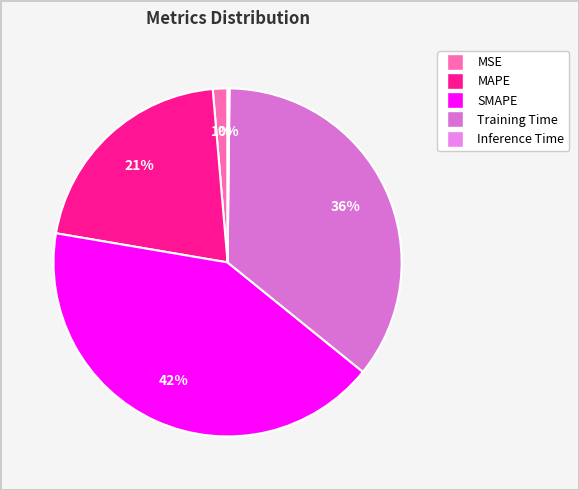

What percentage do SMAPE and Inference Time together represent?

42.0%